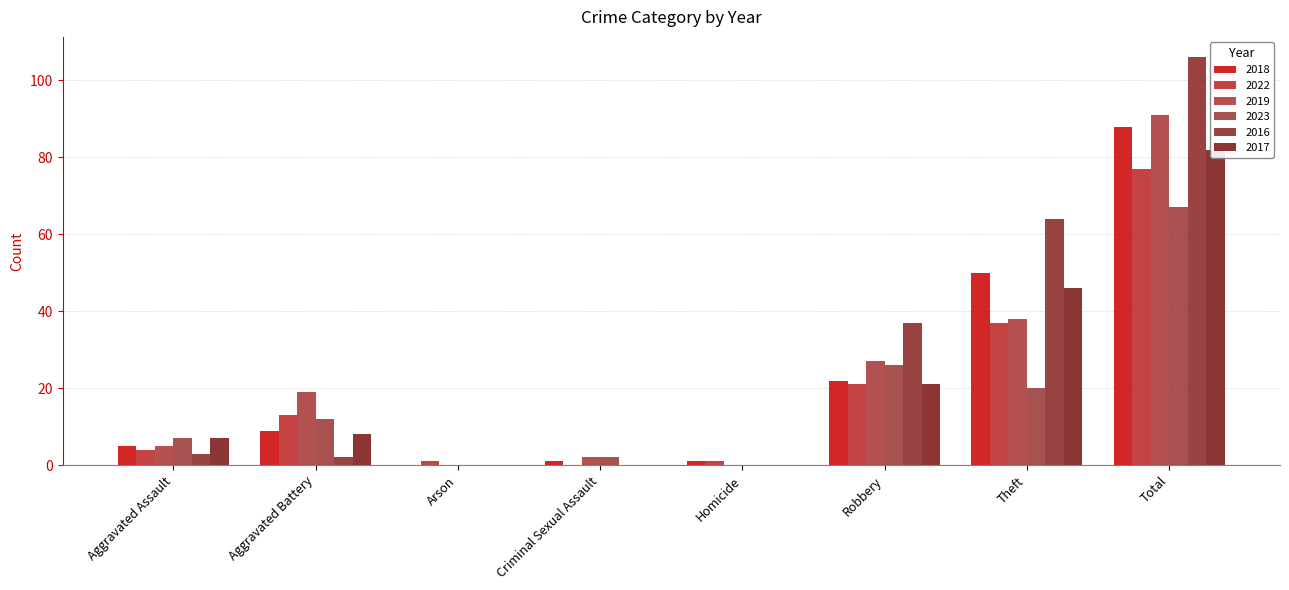

What is the label of the 4th bar from the right?

Homicide